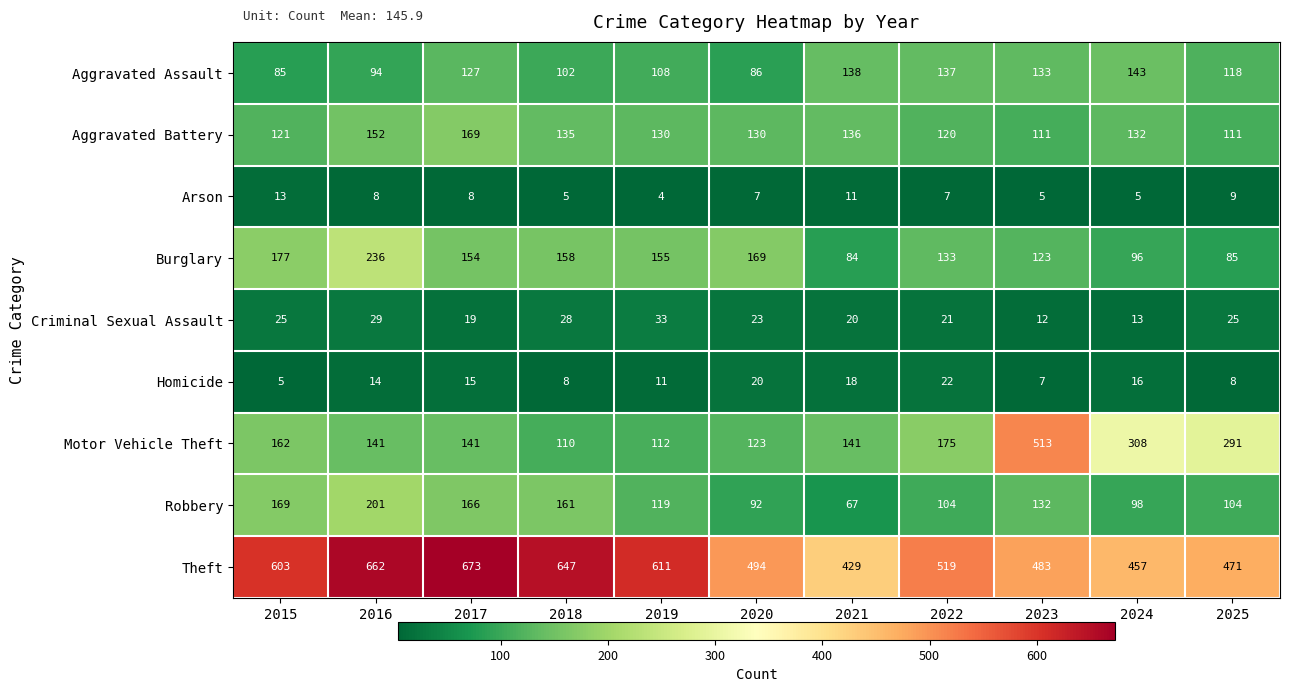

What is the sum of the Robbery values at 2017 and 2016?

367